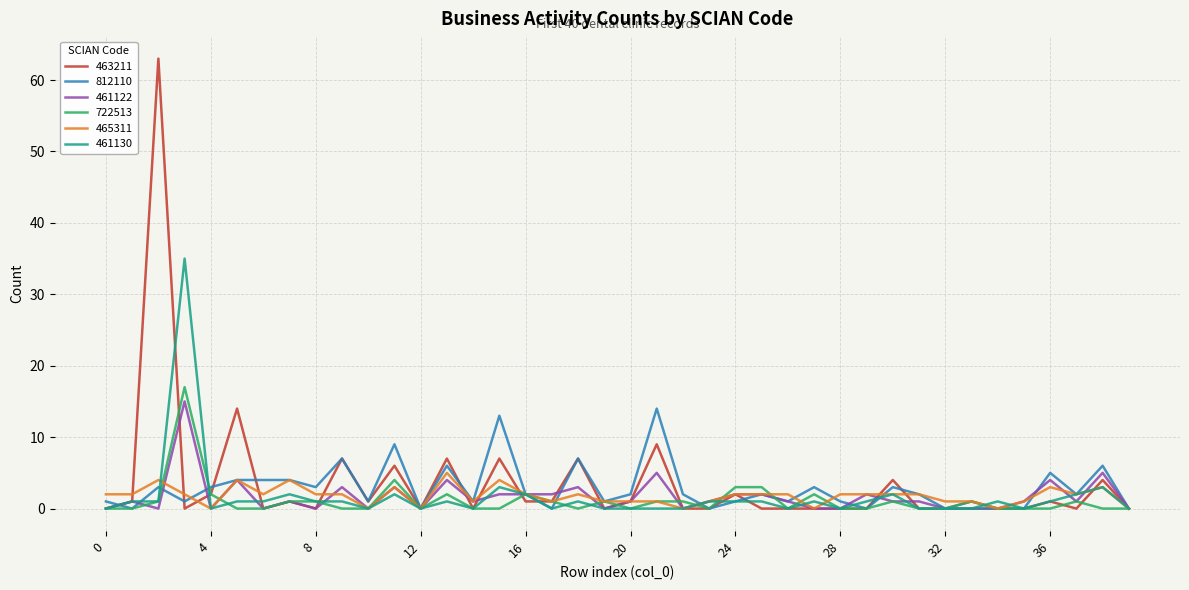

What is the sum of all 461130 values?

66